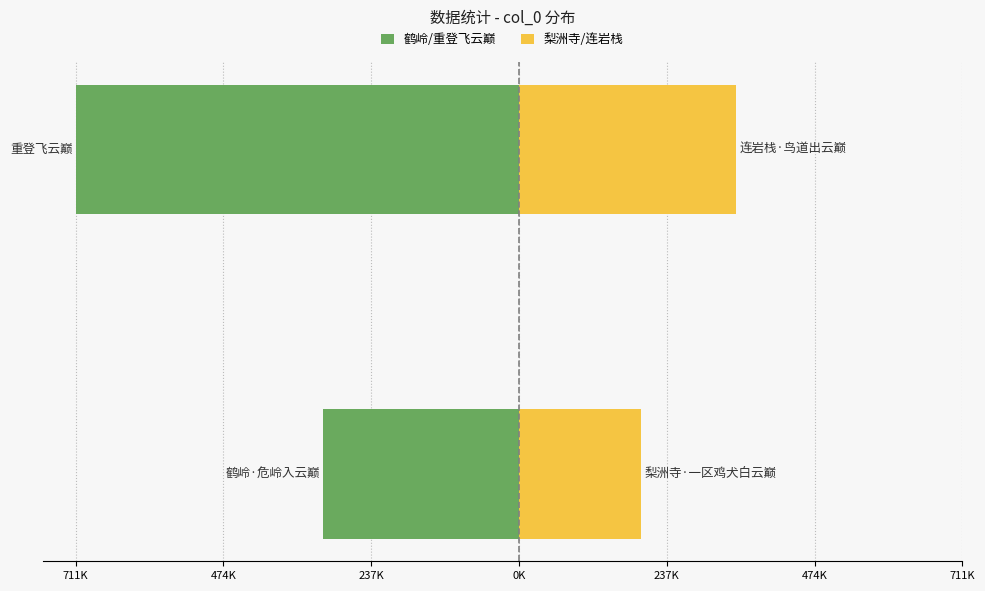

Reading right to left, transcribe all the data shown in this chart.

鹤岭·危岭入云巅: 474K=-711043	711K=-314341
梨洲寺·一区鸡犬白云巅: 474K=348390	711K=195447